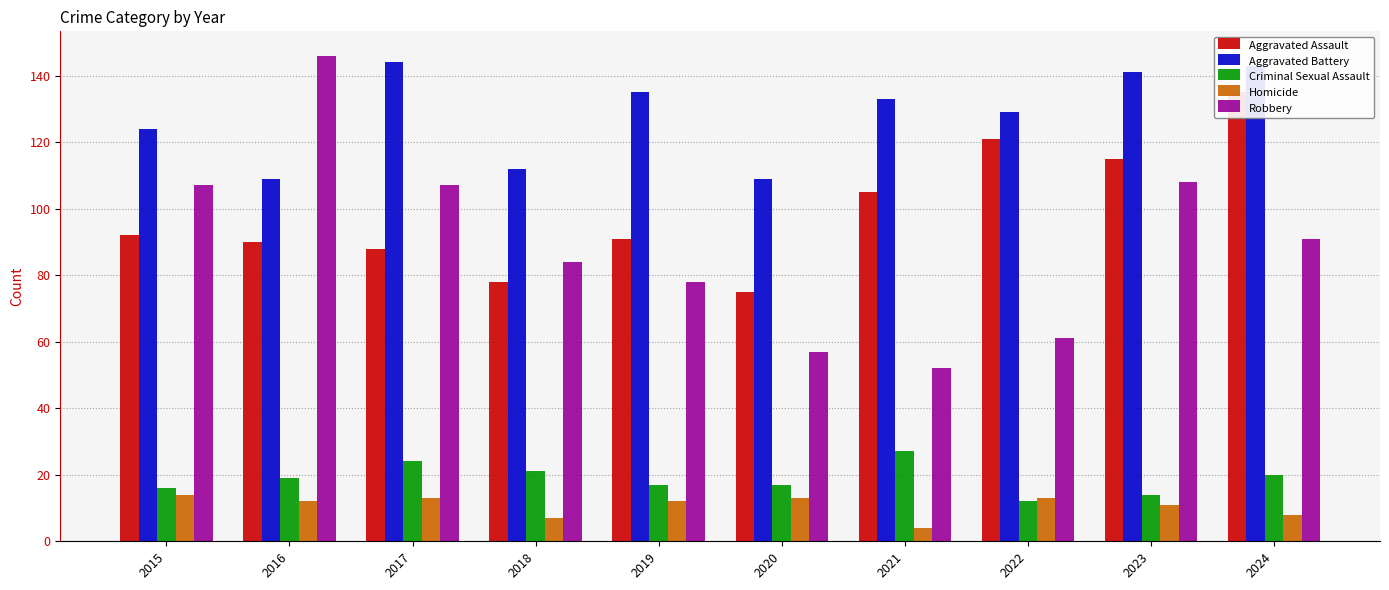

Read the Homicide value at 2022, to the nearest 10.

10